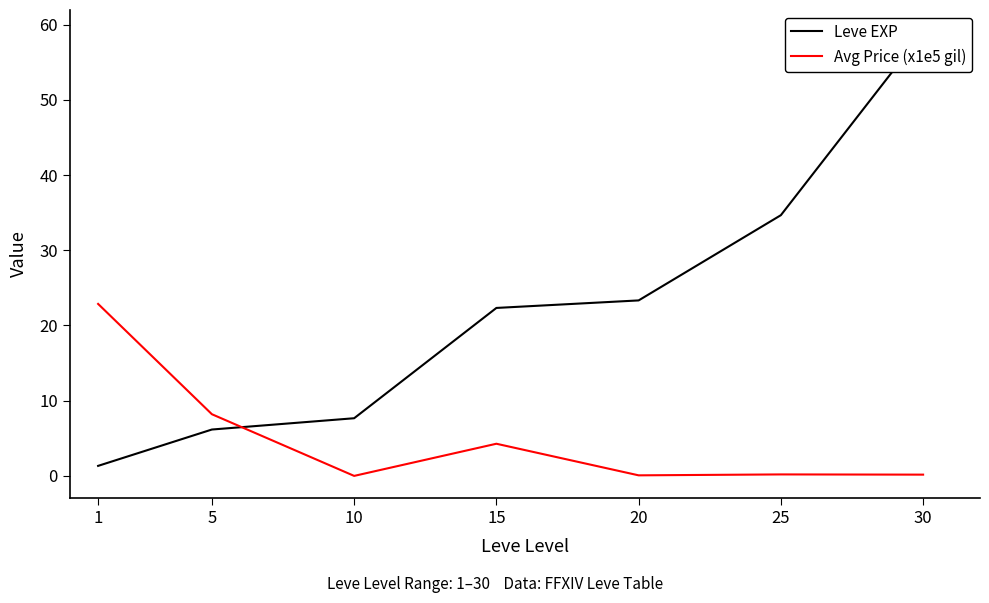

Reading left to right, transcribe all the data shown in this chart.

Leve EXP: 1.3	6.2	7.7	22.3	23.3	34.7	59.0
Avg Price (x1e5 gil): 22.9	8.2	0.0	4.3	0.1	0.2	0.2